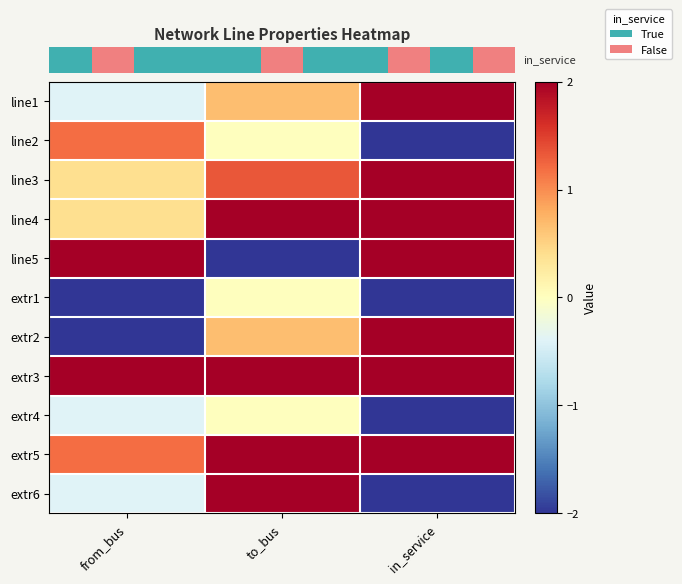

What is the minimum value shown in the chart?

-2.0